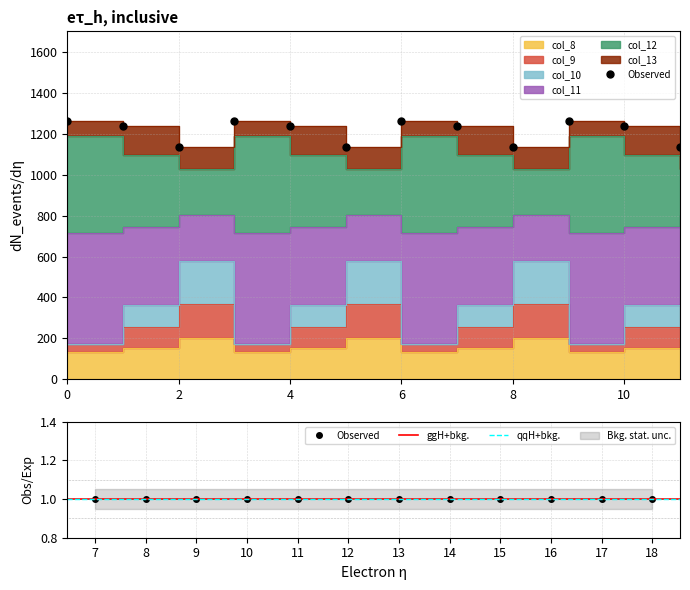

How many lines are shown in the chart?

5